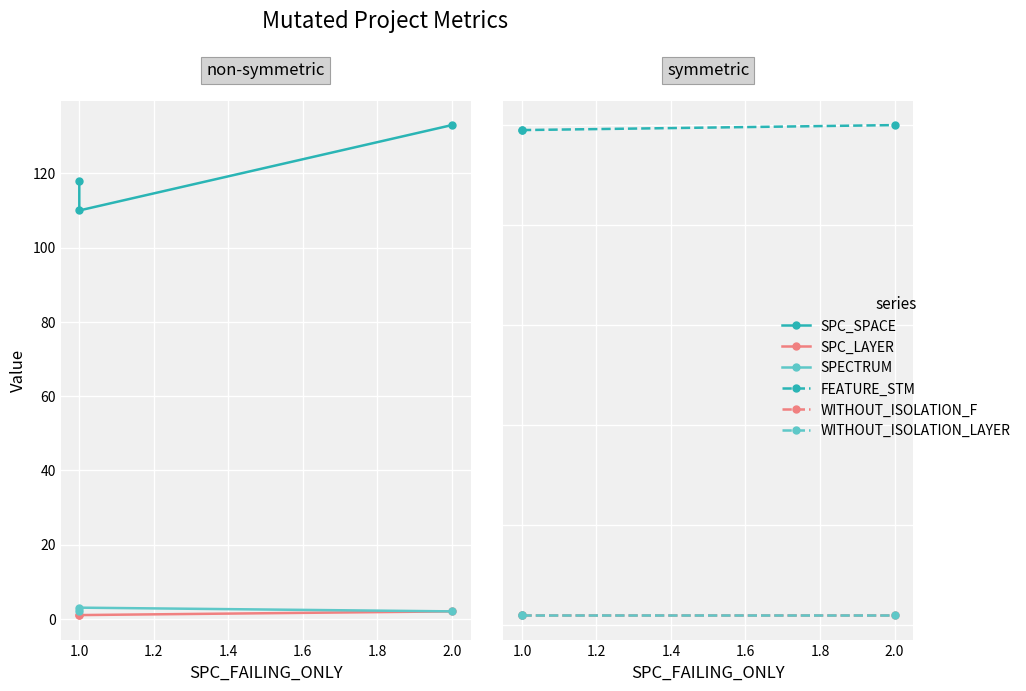

Which series has the largest range (max minus min)?

SPC_SPACE